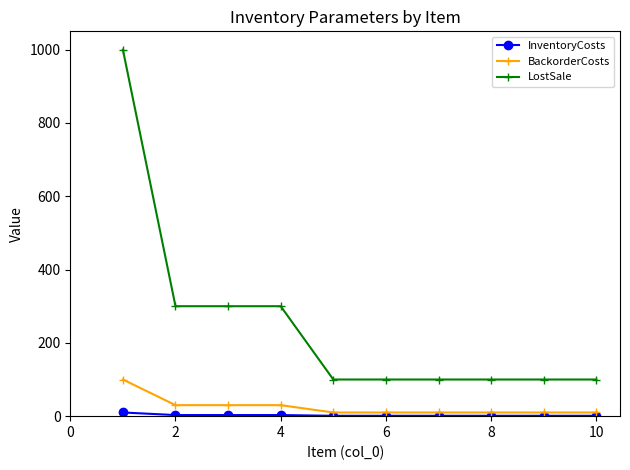

True or false: LostSale and BackorderCosts intersect in this chart.

False